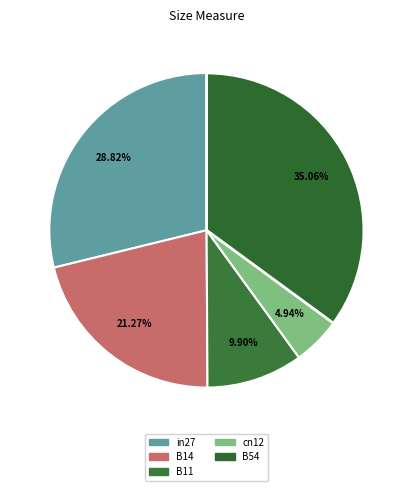

Count the number of slices in the pie.

5